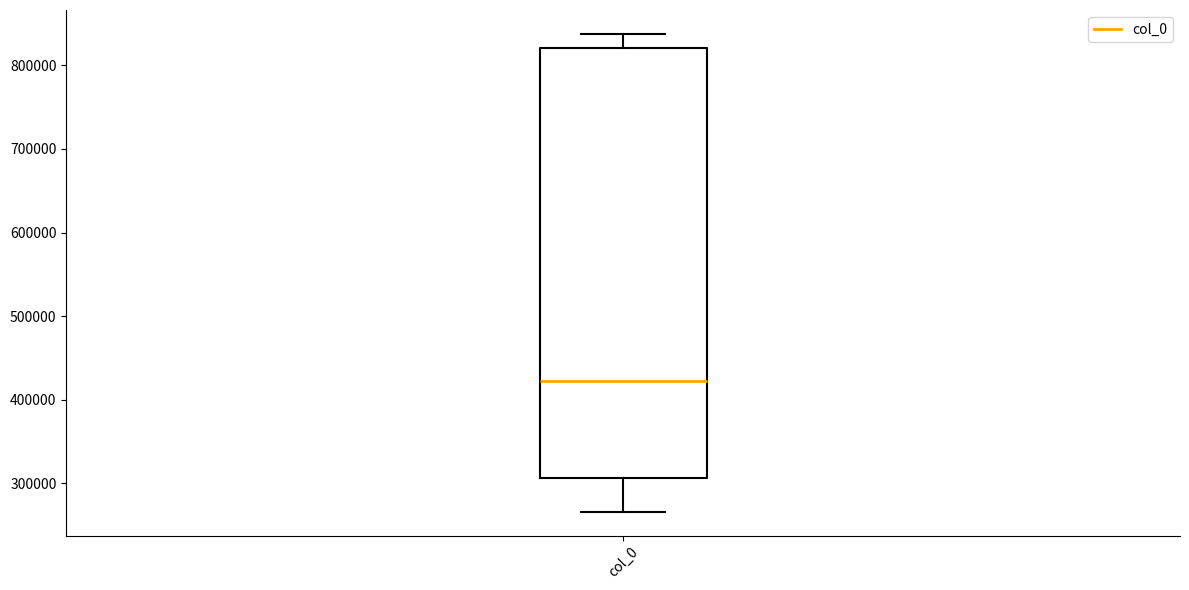

Where is the upper edge of the box for col_0 on the y-axis? The values are not printed on the chart, so give them approximately, as read against the axis.

820000